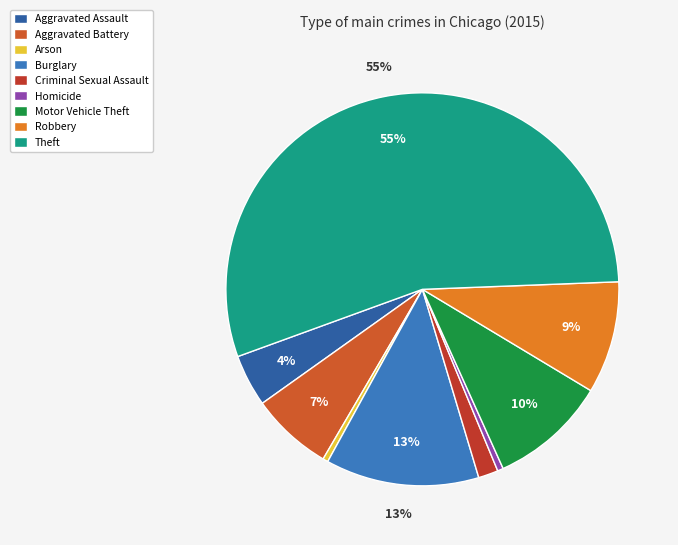

What portion of the pie excludes Aggravated Assault?

95.7%